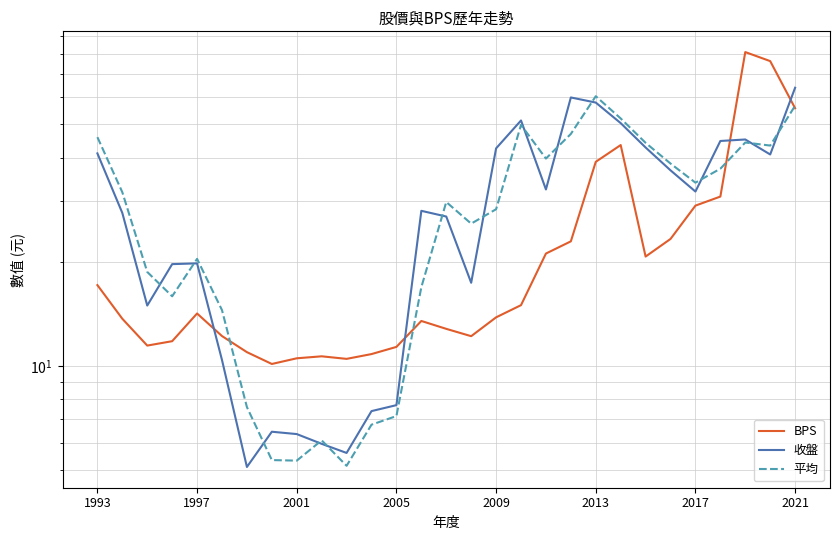

How many lines are shown in the chart?

3